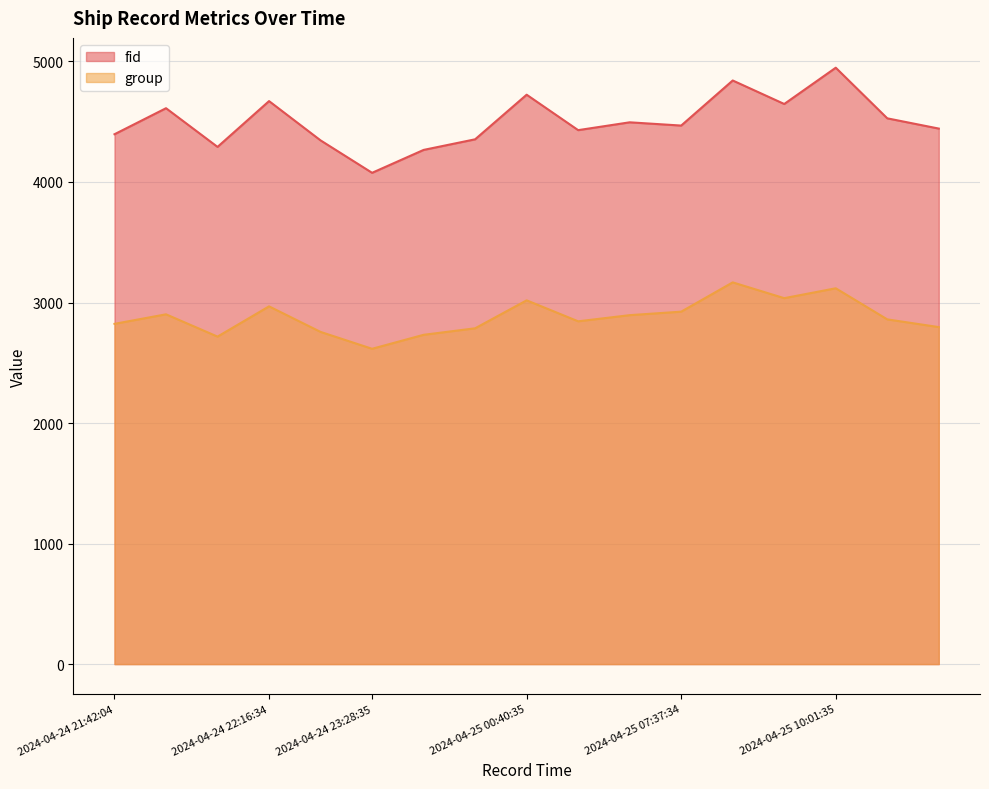

Between 2024-04-24 23:28:35 and 2024-04-25 07:37:34, which series saw the biggest shift?

fid